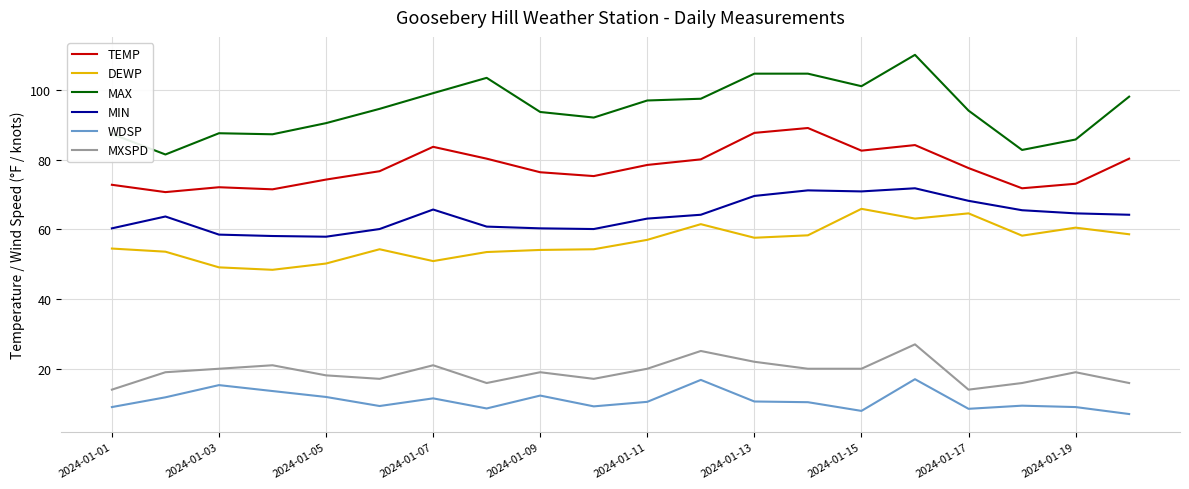

What is the difference between the maximum and minimum values in the WDSP series?

10.0